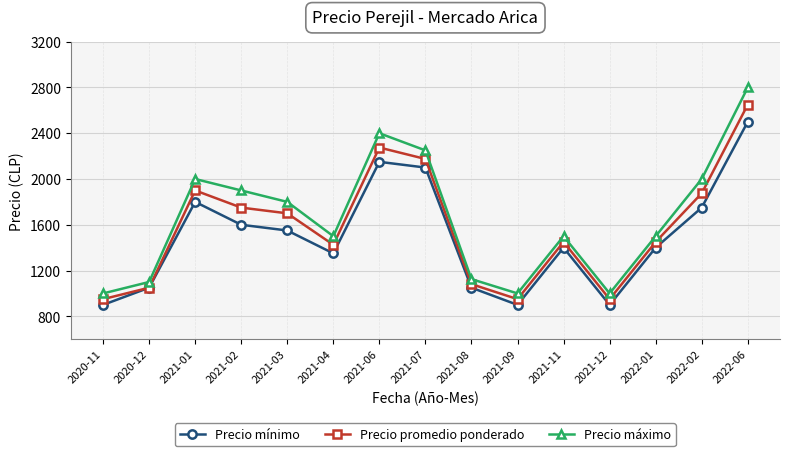

Reading right to left, transcribe all the data shown in this chart.

Precio mínimo: 2500	1750	1400	900	1400	900	1050	2100	2150	1350	1550	1600	1800	1050	900
Precio promedio ponderado: 2650	1875	1450	950	1450	950	1081	2175	2275	1425	1700	1750	1900	1050	950
Precio máximo: 2800	2000	1500	1000	1500	1000	1125	2250	2400	1500	1800	1900	2000	1100	1000